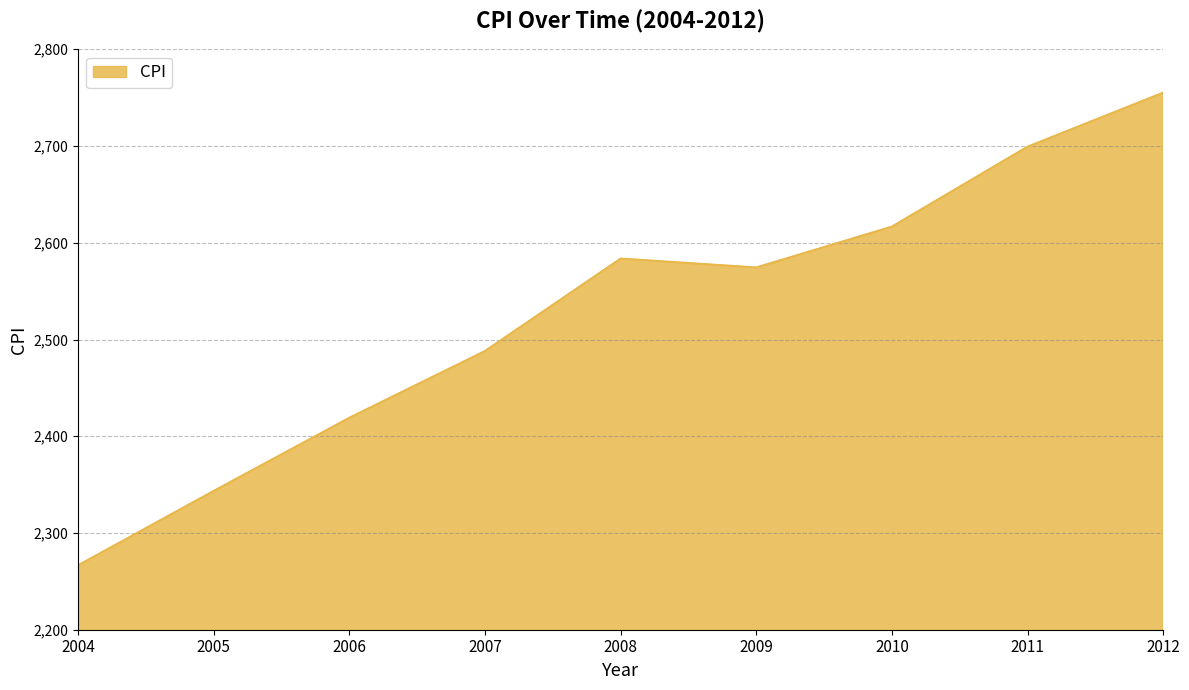

List the labels in order of value, largest first.

2012, 2011, 2010, 2008, 2009, 2007, 2006, 2005, 2004